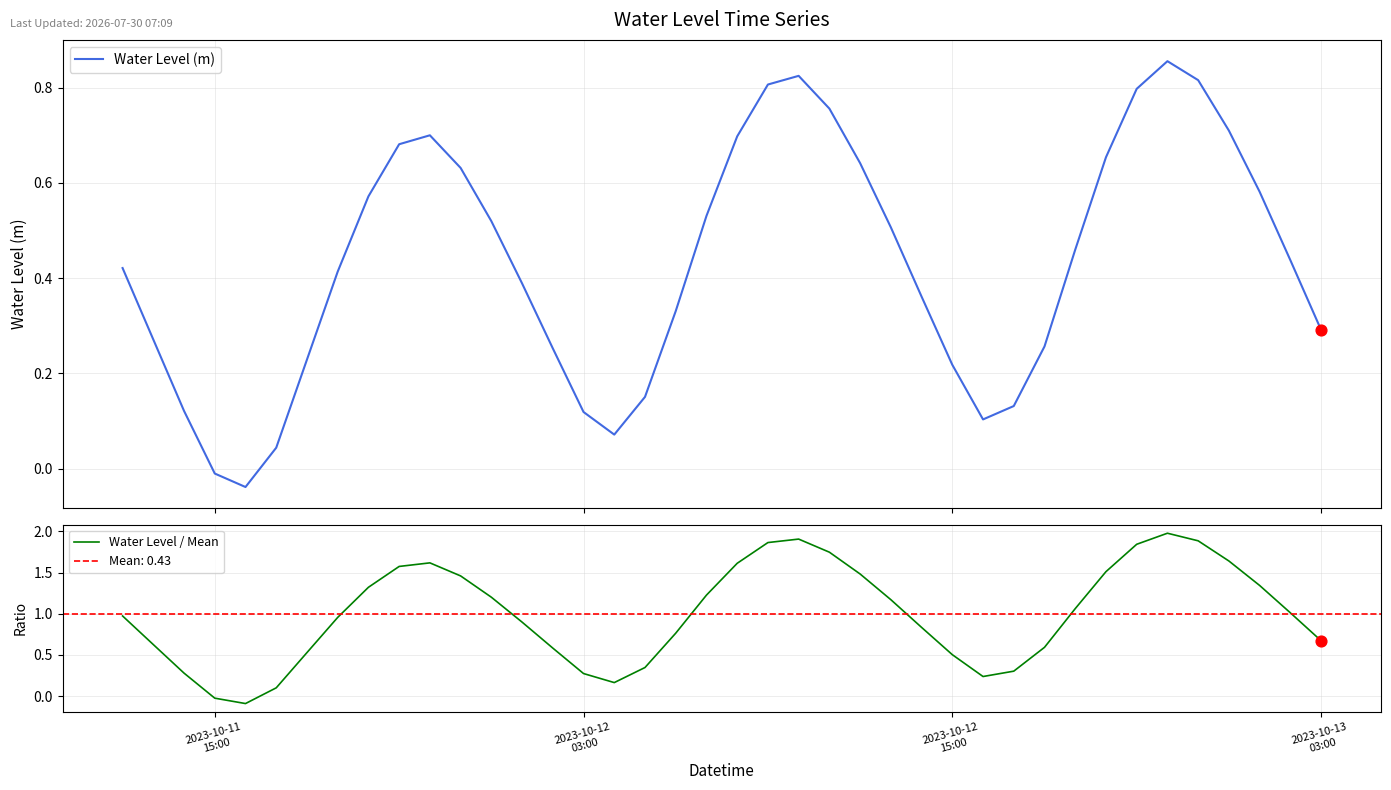

Which series has the widest spread of Y values?

Water Level / Mean